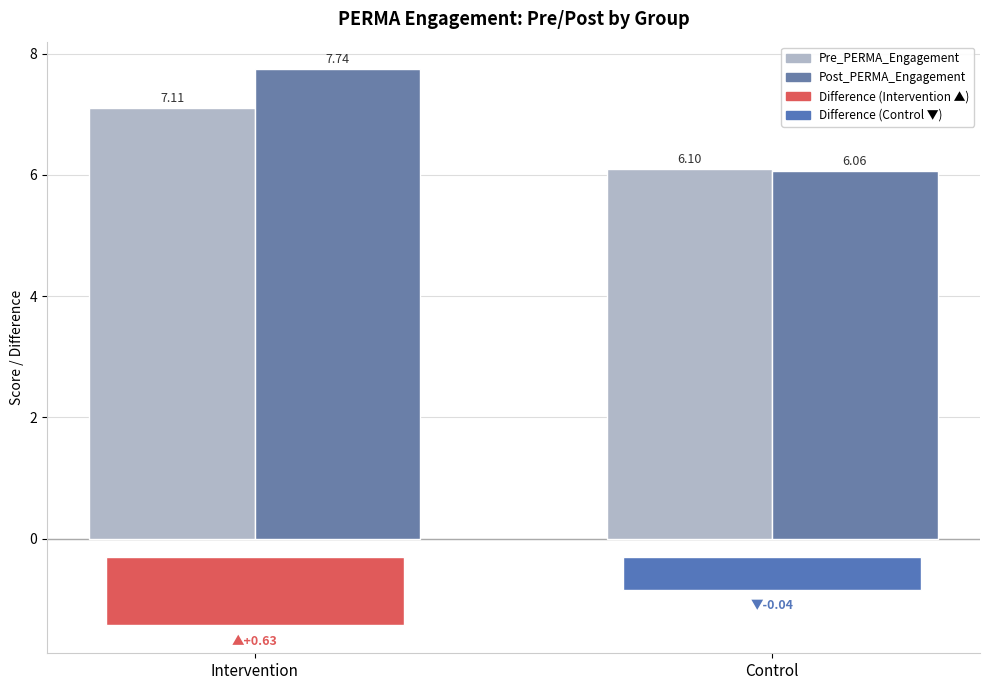

What is the average value of the Pre_PERMA_Engagement series?

6.6